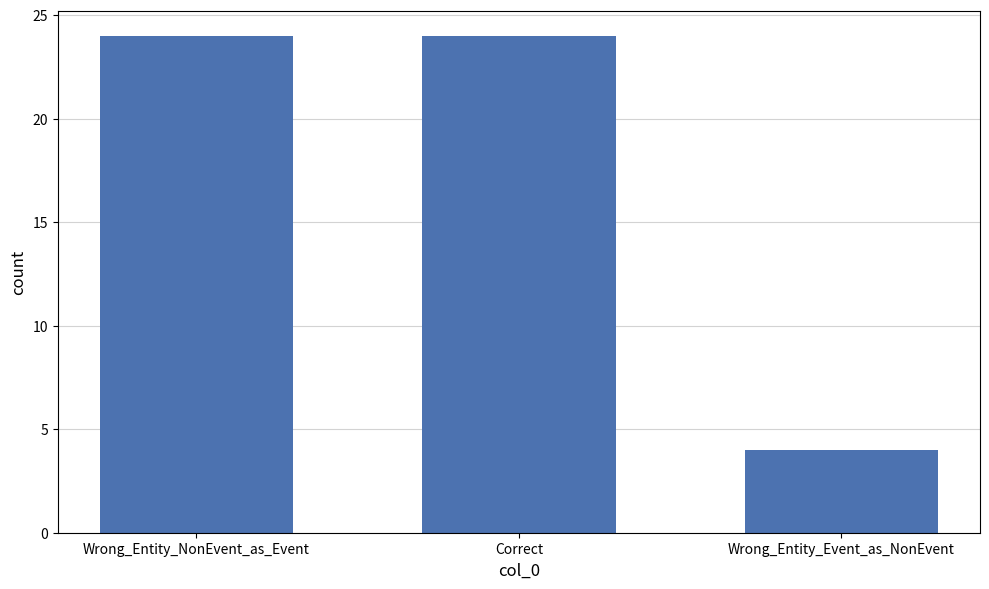

What is the ratio of the value at Wrong_Entity_Event_as_NonEvent to the value at Wrong_Entity_NonEvent_as_Event?

0.2